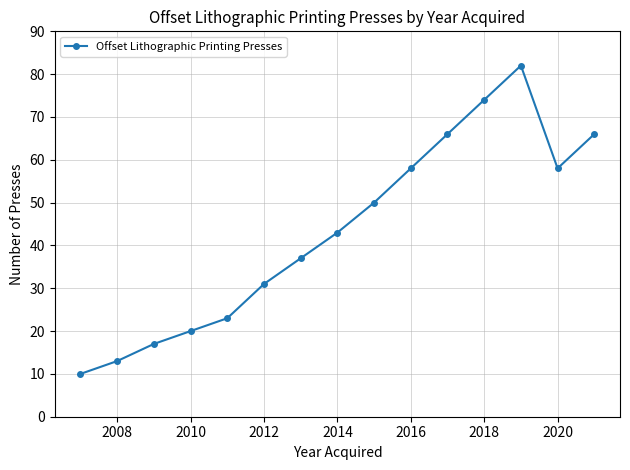

How many series are shown in this chart?

1